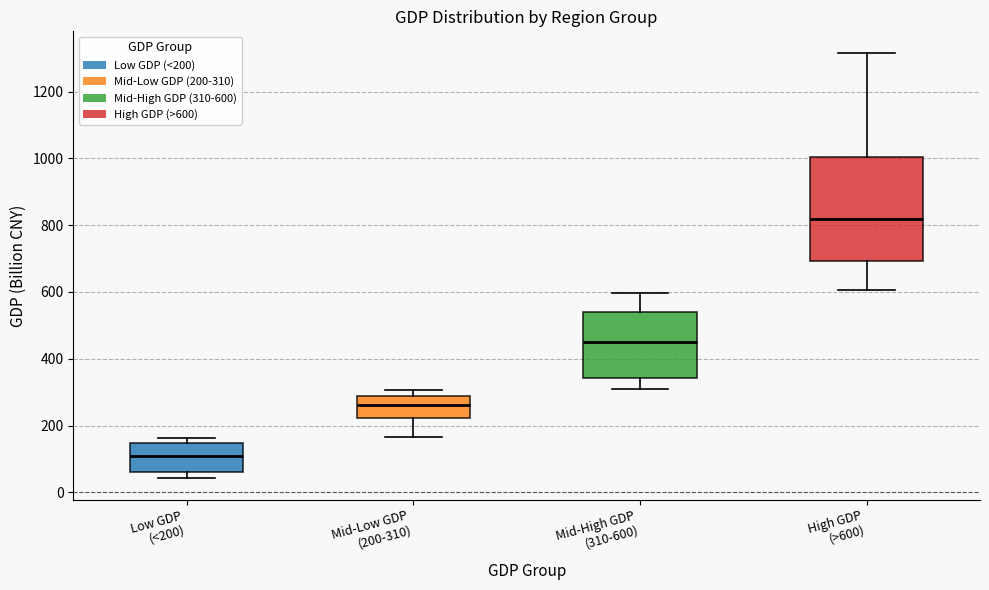

Reading left to right, read every box against the y-axis: the position of its median line, the range the box covers, and the ends of its whiskers. The values are not printed on the chart, so give them approximately, as read against the axis.

Low GDP (<200): median 100, box 60 to 140, whiskers 40 to 160
Mid-Low GDP (200-310): median 260, box 220 to 280, whiskers 160 to 300
Mid-High GDP (310-600): median 440, box 340 to 540, whiskers 320 to 600
High GDP (>600): median 820, box 700 to 1000, whiskers 600 to 1320